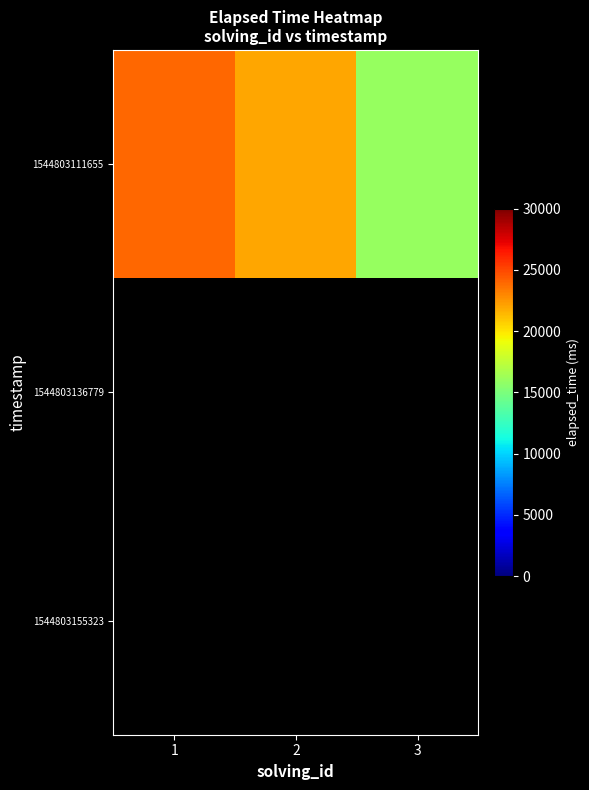

Which category has the highest value in the 1544803111655 series?

1